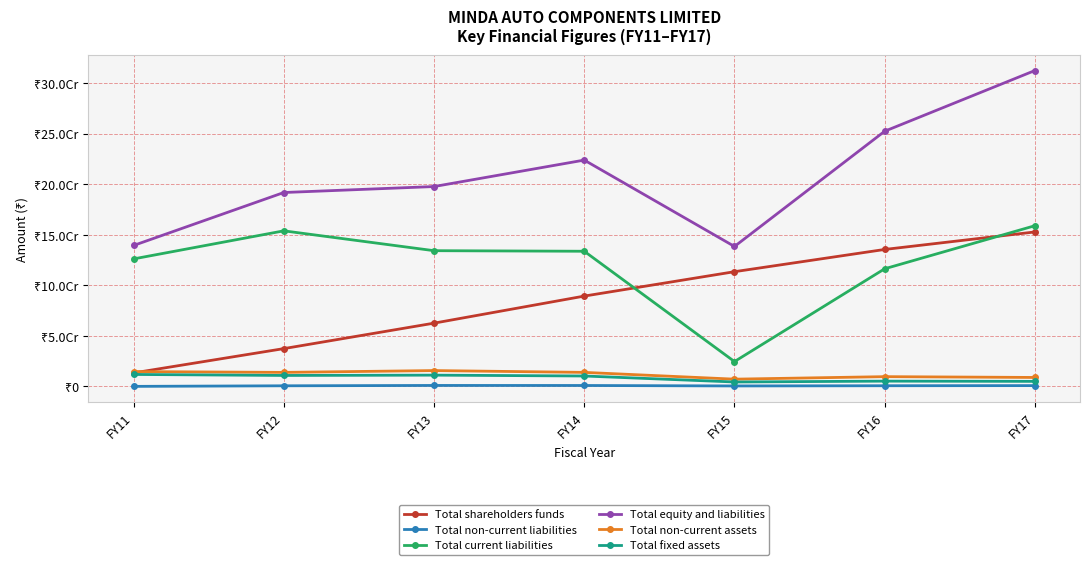

The Total equity and liabilities series shows 197680038 at FY13. True or false?

True